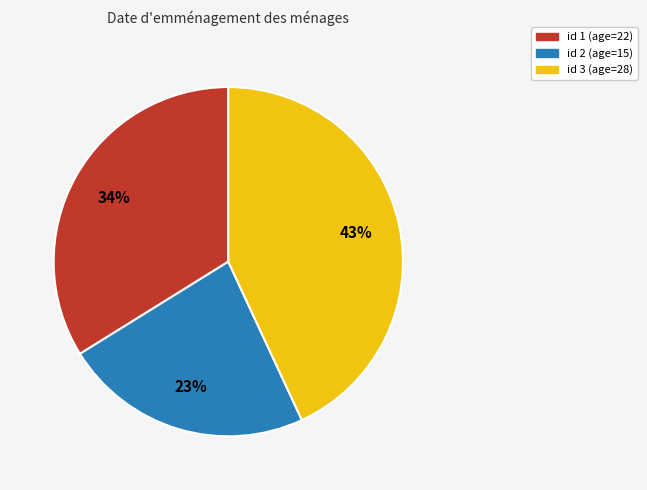

Does any single category account for the majority?

No